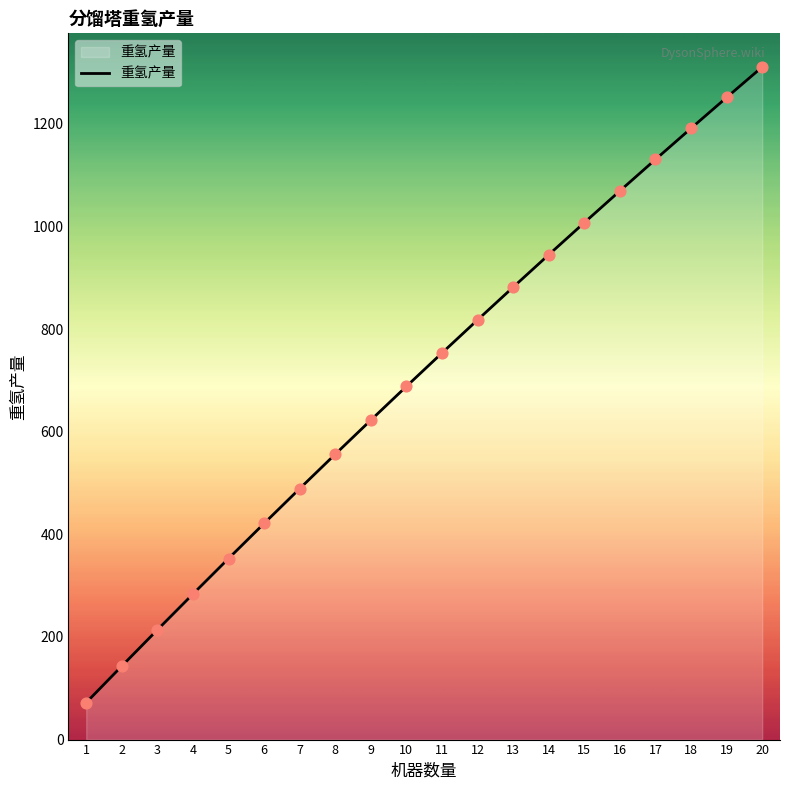

What is the ratio of the value at 8 to the value at 9?

0.9